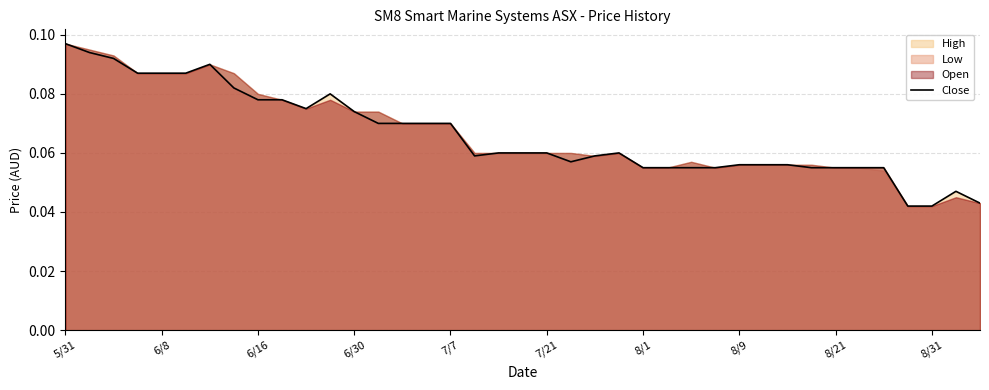

The value at 26 is 0.1. True or false?

True